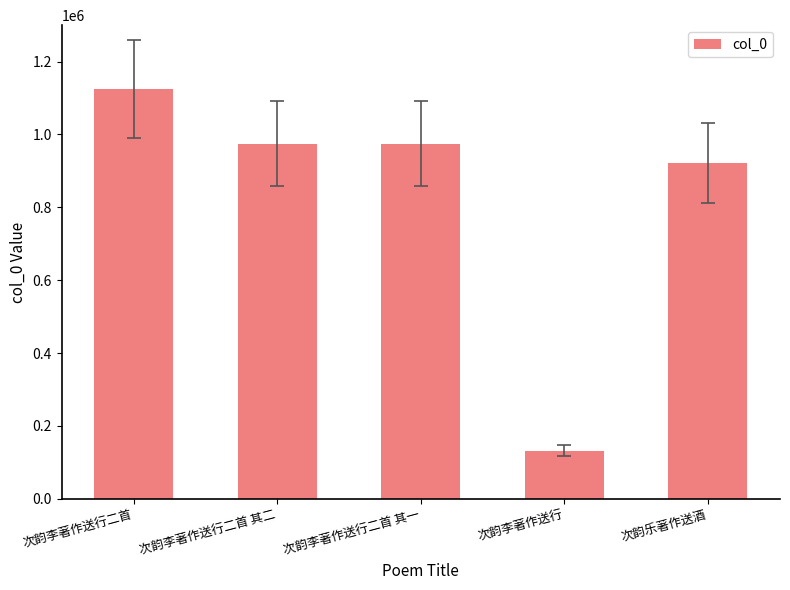

What is the greatest value displayed?

1124510